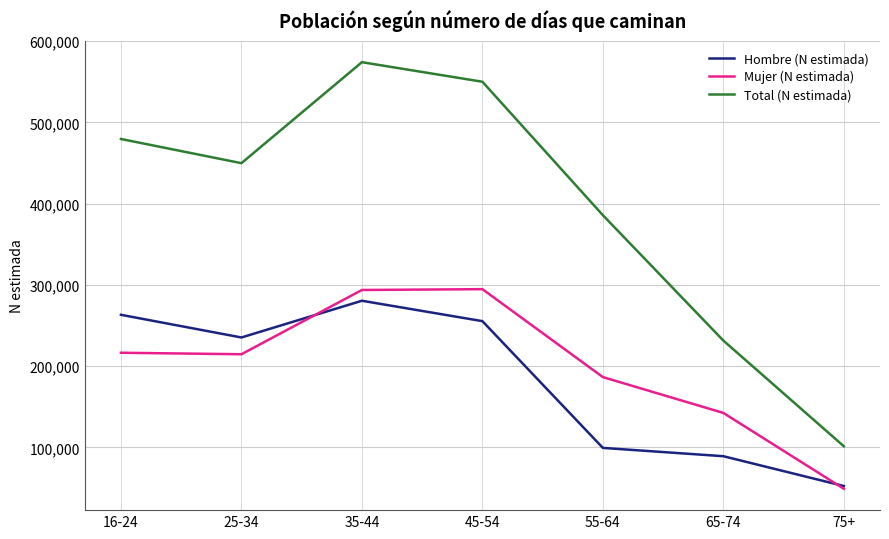

Where does the Hombre (N estimada) series first go above 235168?

16-24